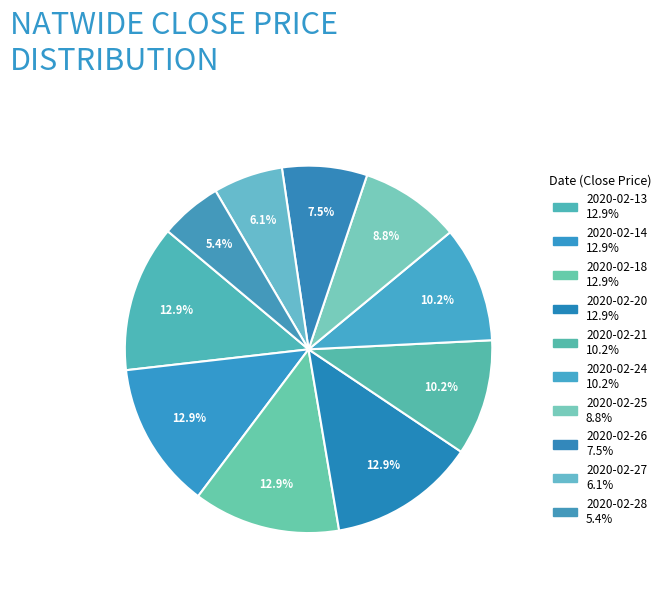

Which has a higher value, 2020-02-25 or 2020-02-27?

2020-02-25